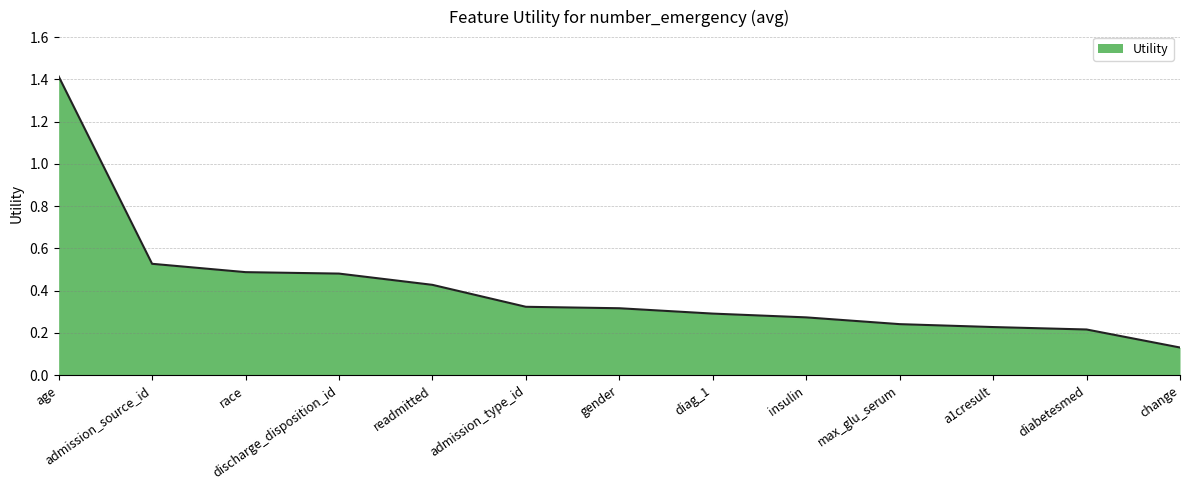

At which category does the chart reach its peak across all series?

age